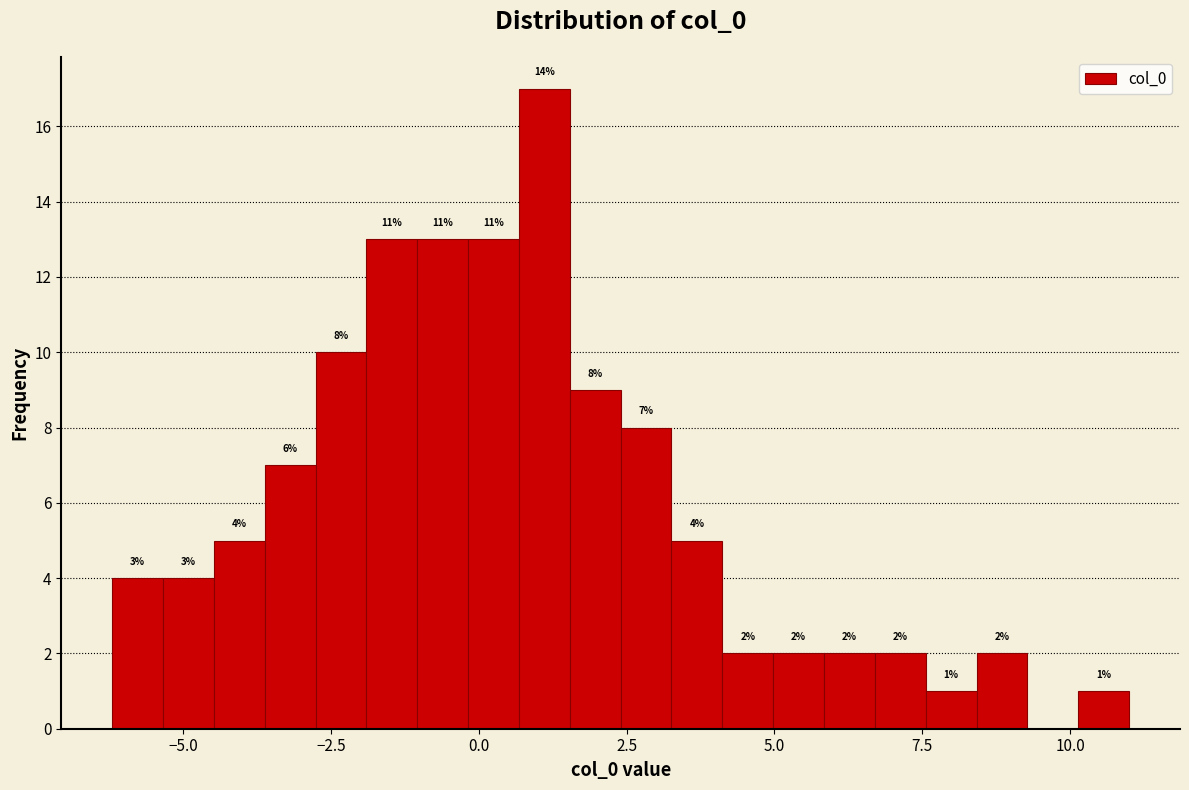

Read against the x-axis, roughly where is the centre of the tallest bar?

1.0